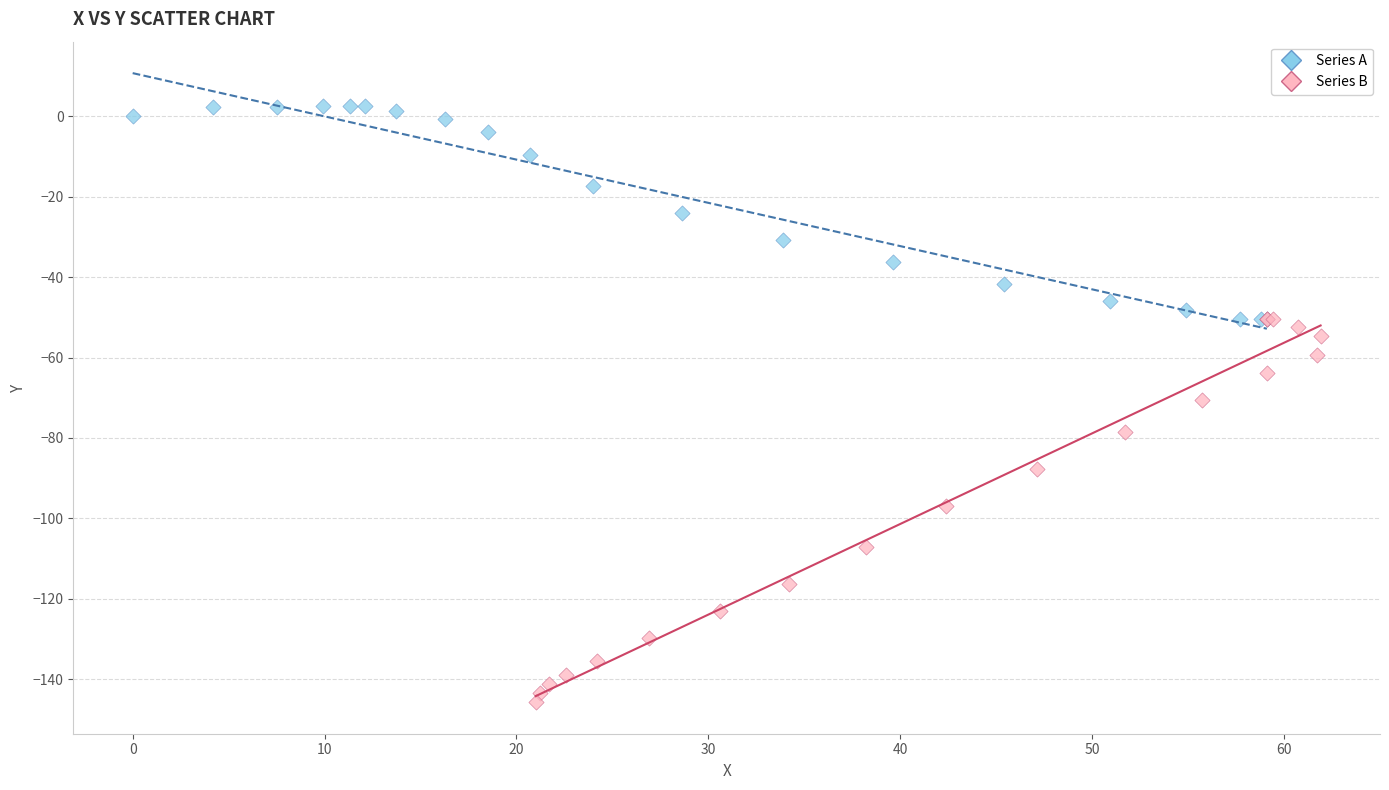

Which series contains the highest Y value?

Series A